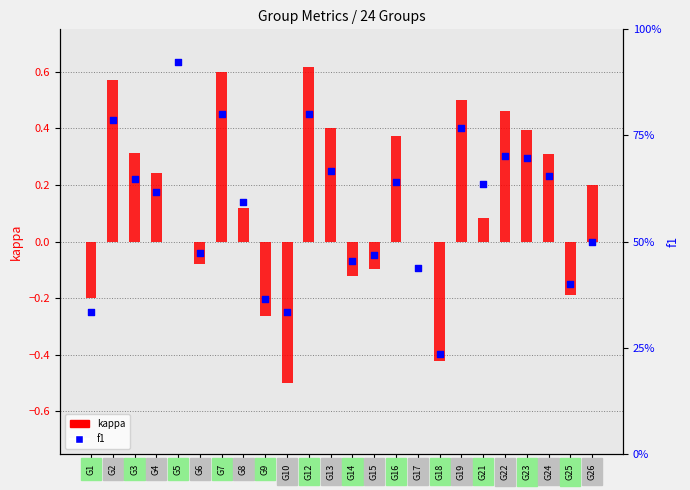

What are all the series names shown in the legend?

kappa, f1